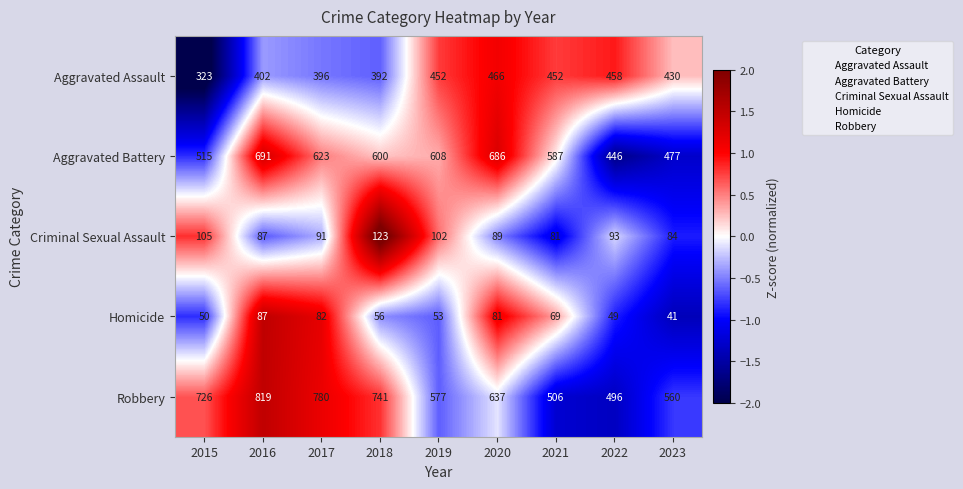

Where does the Homicide series first go above 56?

2016